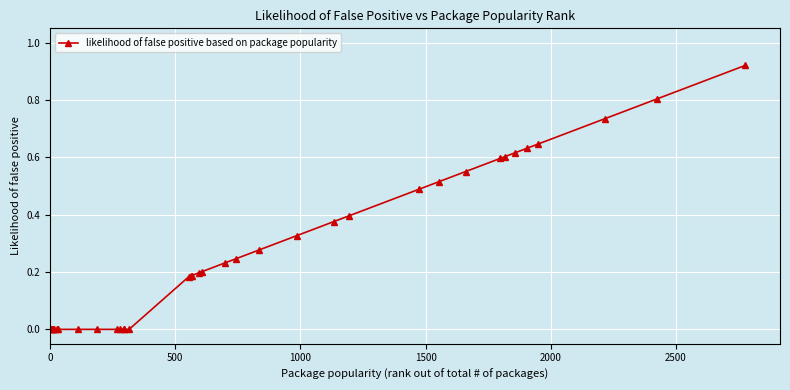

What is the difference between the second highest and second lowest values?

0.8